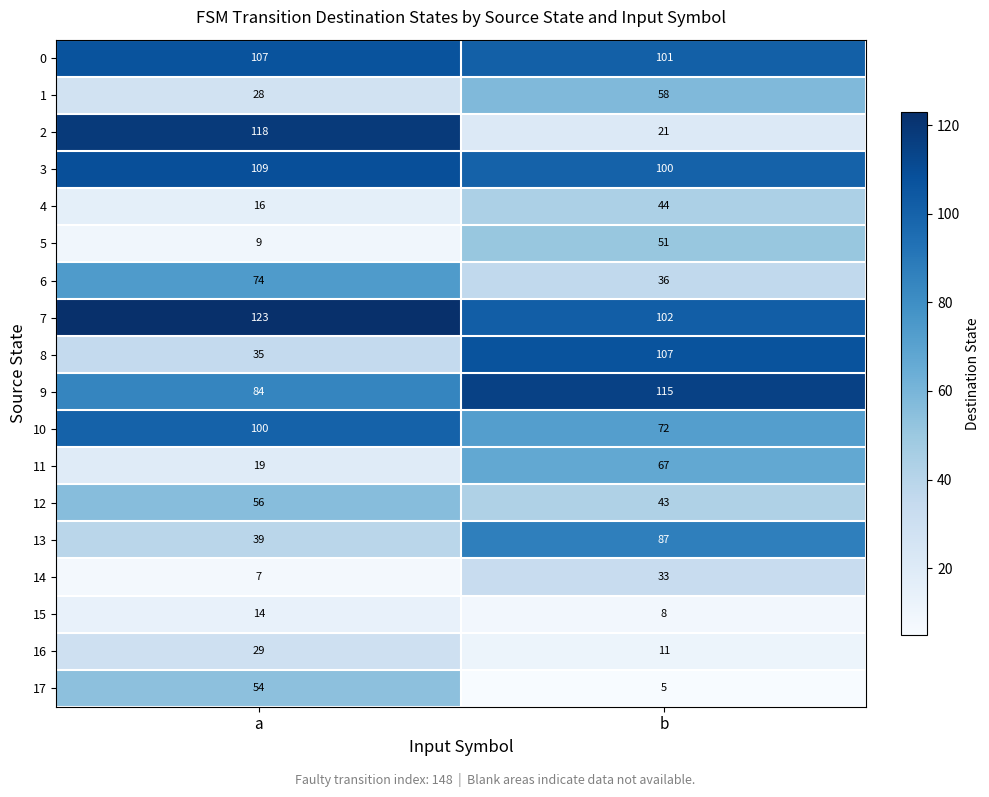

What is the total value across all series at a?

1021